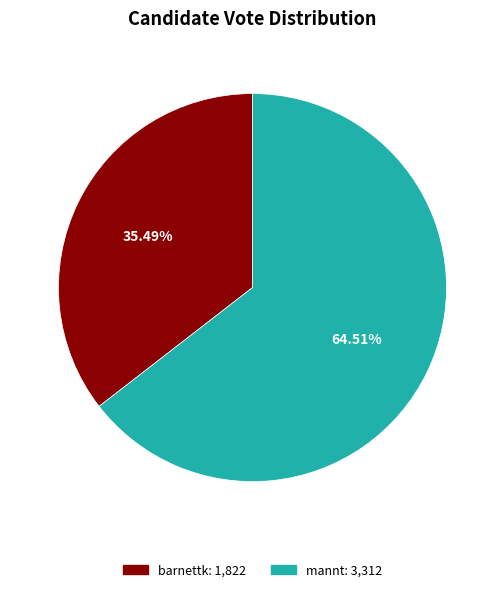

Between barnettk and mannt, which is larger?

mannt